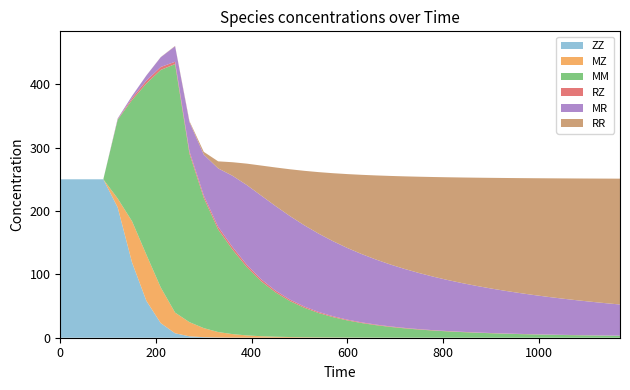

Reading left to right, transcribe all the data shown in this chart.

ZZ: 250.0	250.0	250.0	250.0	205.7	118.8	58.2	23.0	7.0	2.2	0.9	0.4	0.2	0.1	0.1	0.0	0.0	0.0	0.0	0.0	0.0	0.0	0.0	0.0	0.0	0.0	0.0	0.0	0.0	0.0	0.0	0.0	0.0	0.0	0.0	0.0	0.0	0.0	0.0	0.0
MZ: 0.0	0.0	0.0	0.0	14.0	65.0	72.8	56.3	32.6	22.3	14.3	8.6	5.5	3.5	2.3	1.5	1.1	0.7	0.5	0.4	0.3	0.2	0.2	0.1	0.1	0.1	0.1	0.1	0.1	0.0	0.0	0.0	0.0	0.0	0.0	0.0	0.0	0.0	0.0	0.0
MM: 0.0	0.0	0.0	0.0	124.4	191.2	270.2	343.2	392.2	266.0	205.5	161.9	133.4	107.8	86.6	70.0	56.8	46.5	38.5	32.1	27.0	22.9	19.6	16.9	14.7	12.8	11.3	9.9	8.8	7.9	7.0	6.3	5.7	5.2	4.7	4.3	3.9	3.6	3.3	3.0
RZ: 0.0	0.0	0.0	0.0	0.7	2.9	4.5	4.6	3.6	3.6	3.7	4.2	4.0	3.6	3.2	2.7	2.3	1.9	1.6	1.4	1.2	1.0	0.9	0.8	0.7	0.6	0.6	0.5	0.5	0.4	0.4	0.3	0.3	0.3	0.3	0.3	0.2	0.2	0.2	0.2
MR: 0.0	0.0	0.0	0.0	1.3	3.5	8.1	15.4	24.4	46.1	64.6	92.2	112.5	125.8	132.1	133.6	131.9	128.3	123.6	118.5	113.1	107.8	102.6	97.7	93.0	88.6	84.4	80.5	76.9	73.4	70.3	67.3	64.5	61.9	59.4	57.1	54.9	52.9	51.0	49.2
RR: 0.0	0.0	0.0	0.0	0.0	0.0	0.1	0.2	0.5	1.6	4.3	11.1	21.4	33.8	47.4	60.9	73.8	85.9	97.1	107.3	116.6	125.1	132.8	139.8	146.1	152.0	157.3	162.2	166.6	170.8	174.6	178.1	181.3	184.3	187.1	189.7	192.2	194.4	196.6	198.6